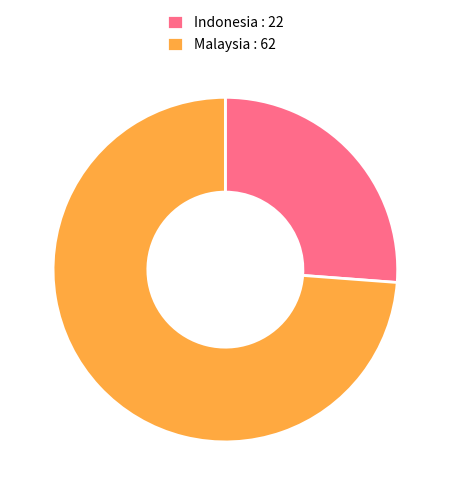

True or false: Malaysia : 62 accounts for 64% of the total.

False